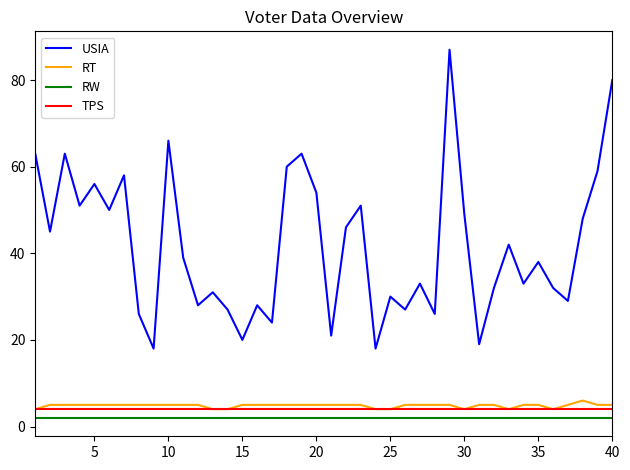

True or false: RW and RT intersect in this chart.

False